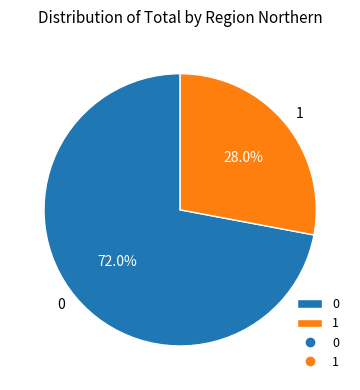

To the nearest percent, what portion does 0 represent?

72%